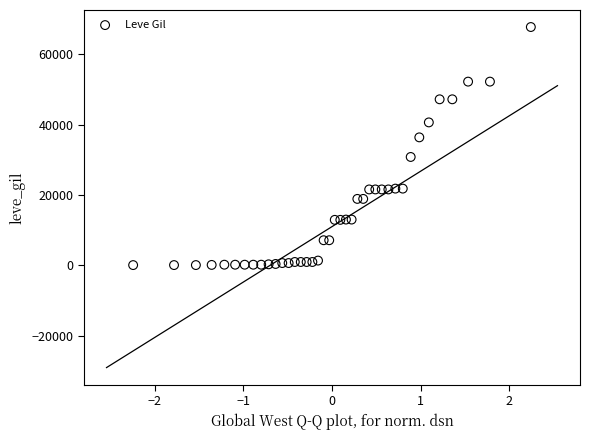

What is the range of Y values (max minus min)?

67620